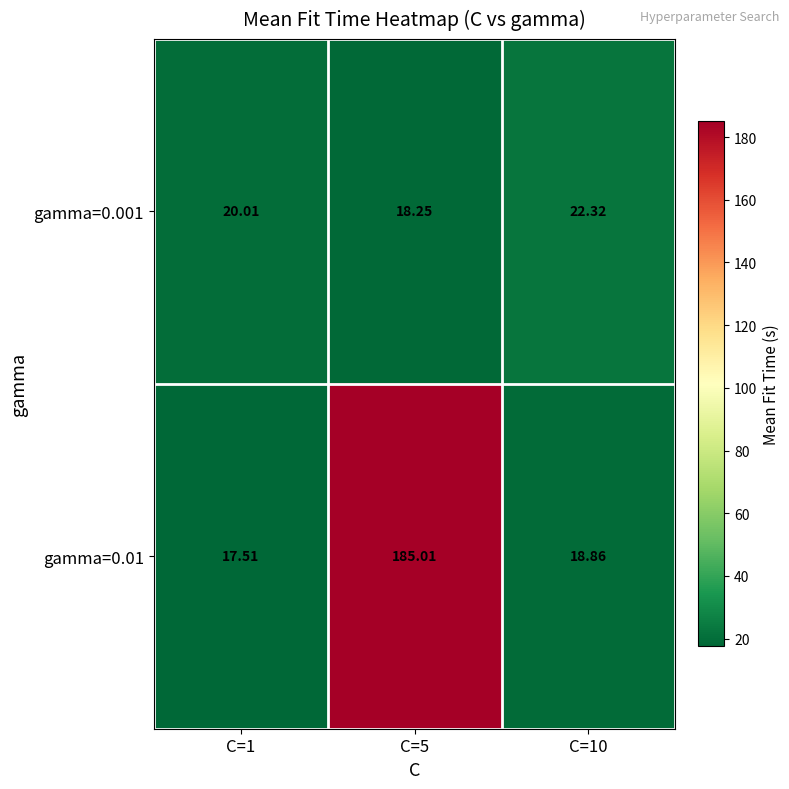

Is the value of gamma=0.01 at C=1 greater than the value of gamma=0.001 at C=10?

No